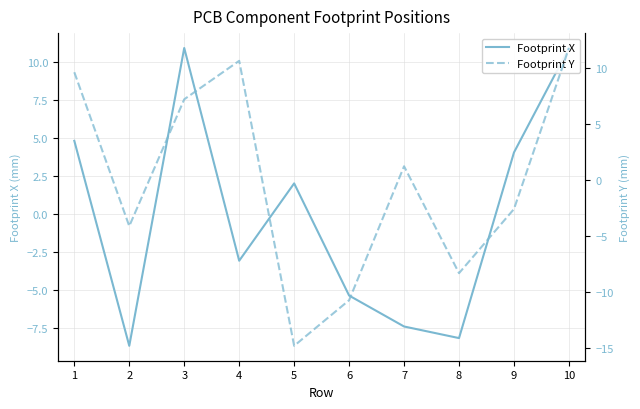

True or false: Footprint Y has a value of -10.7 at 6.

True